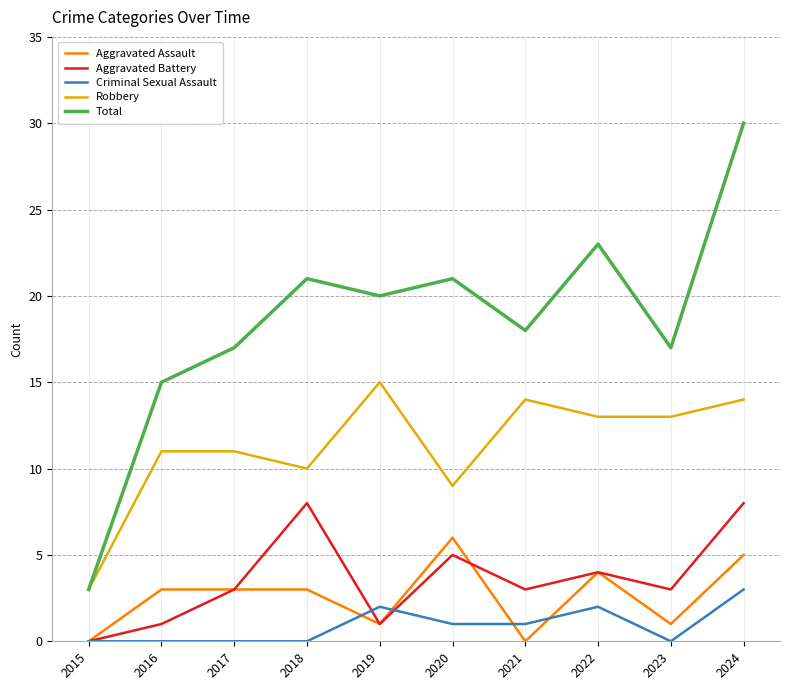

Which series ends up on top after the final intersection of Criminal Sexual Assault and Aggravated Assault?

Aggravated Assault